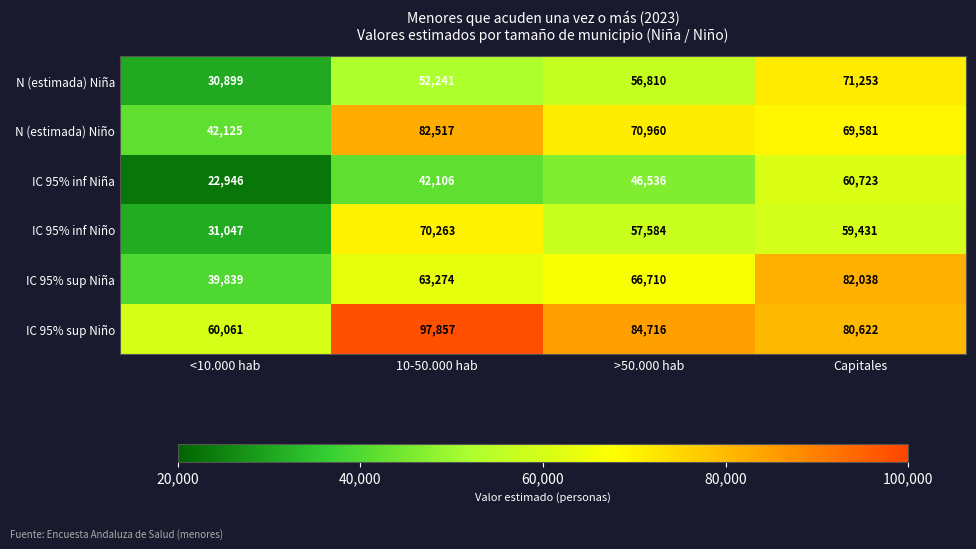

How many data points in IC 95% inf Niña are less than 46536?

2